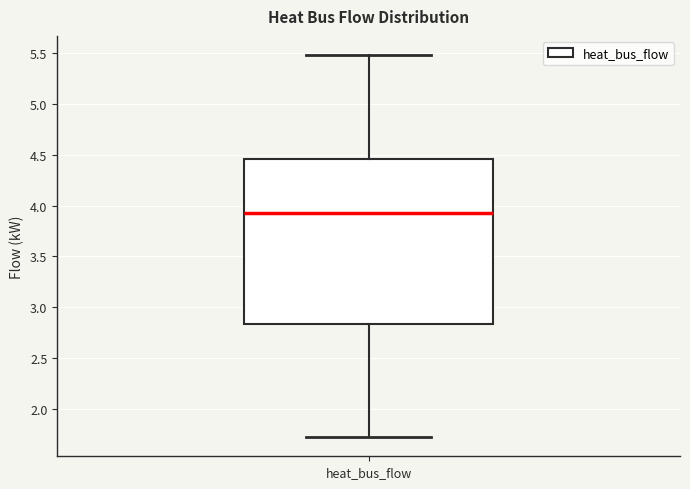

Where does the lower whisker of the box for heat_bus_flow end on the y-axis? The values are not printed on the chart, so give them approximately, as read against the axis.

1.70